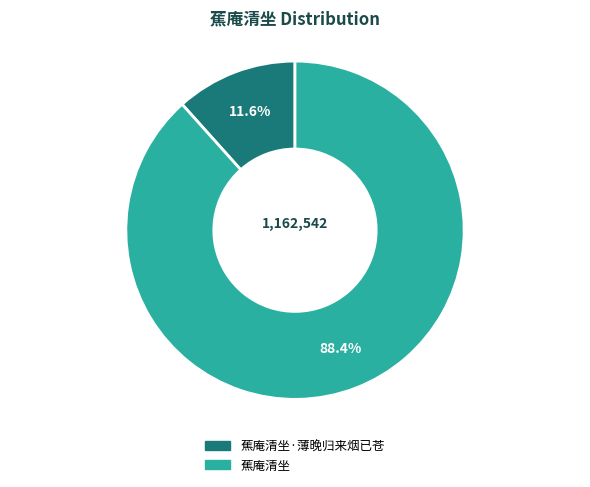

Is there any slice that represents more than half of the pie?

Yes